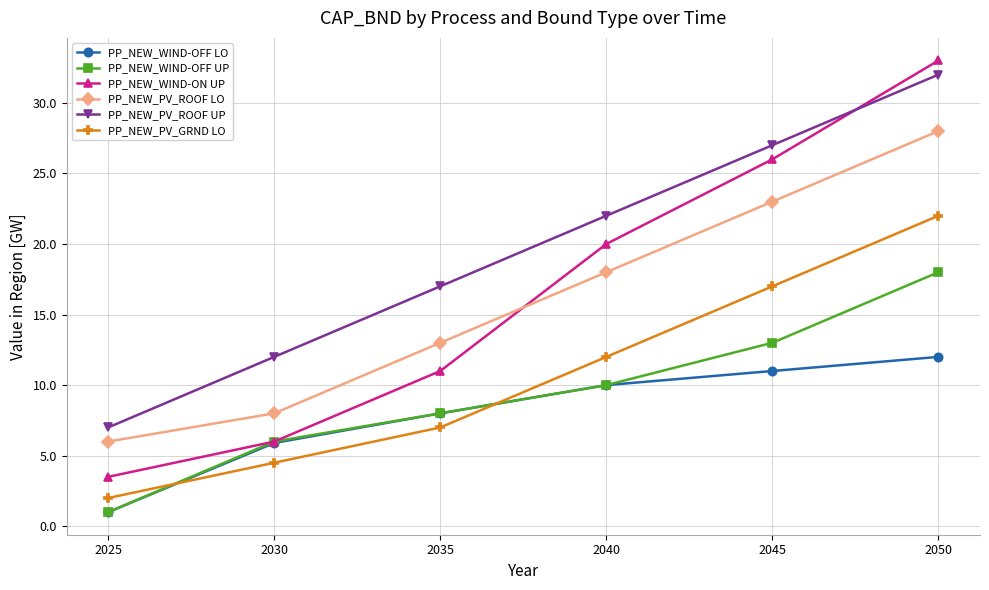

What is the sum of the PP_NEW_PV_ROOF LO values at 2030 and 2040?

26.0